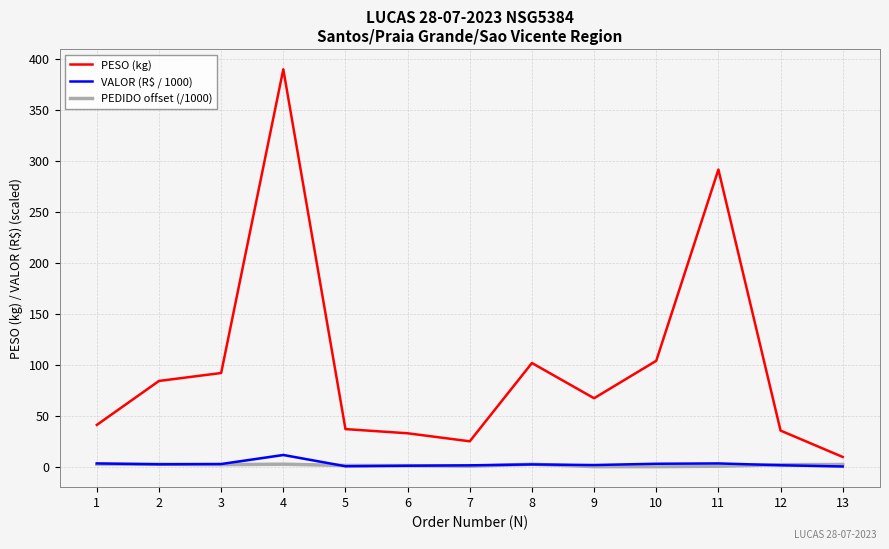

What is the difference between the maximum and minimum values in the PEDIDO offset (/1000) series?

2.4